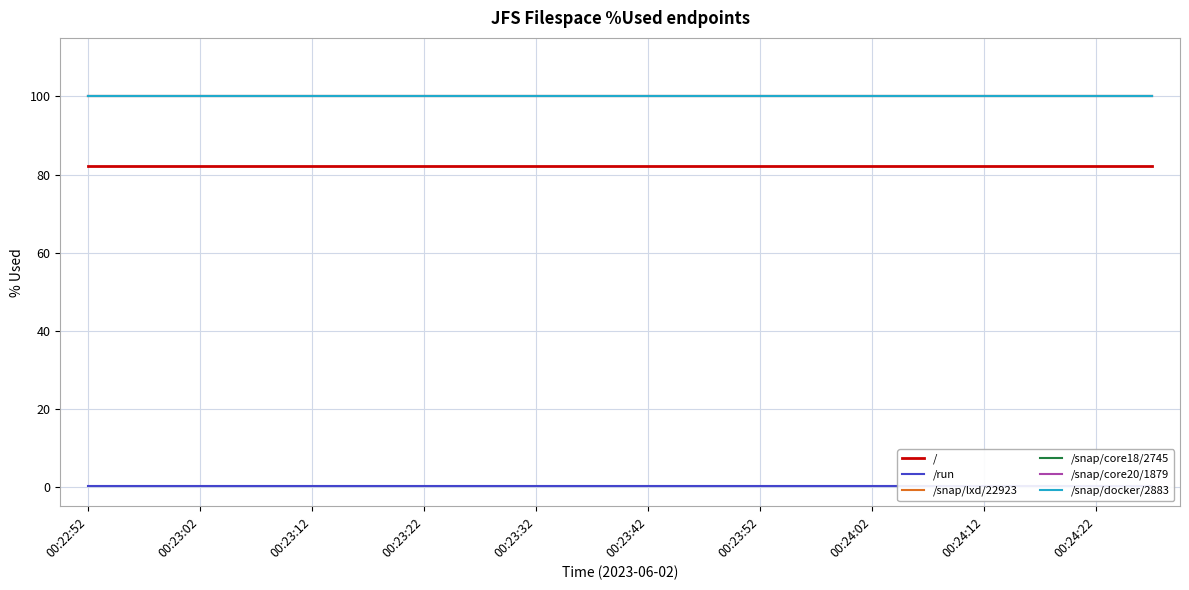

True or false: /snap/lxd/22923 and / cross at least once.

False